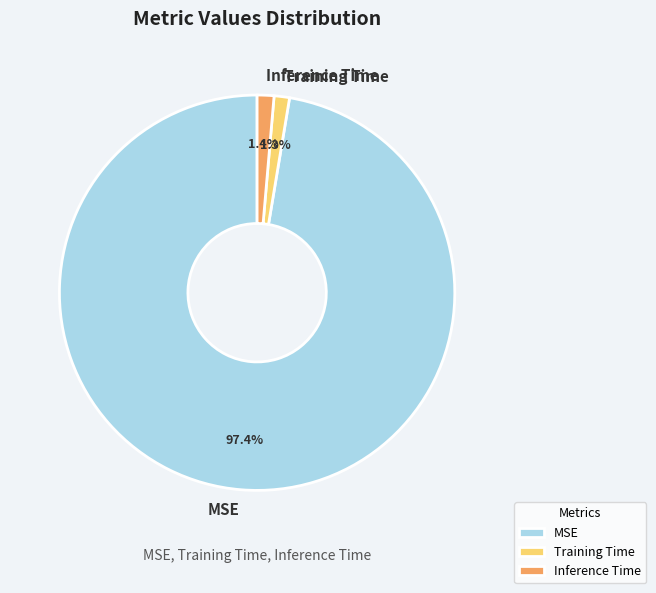

Is Inference Time the majority of the pie?

No